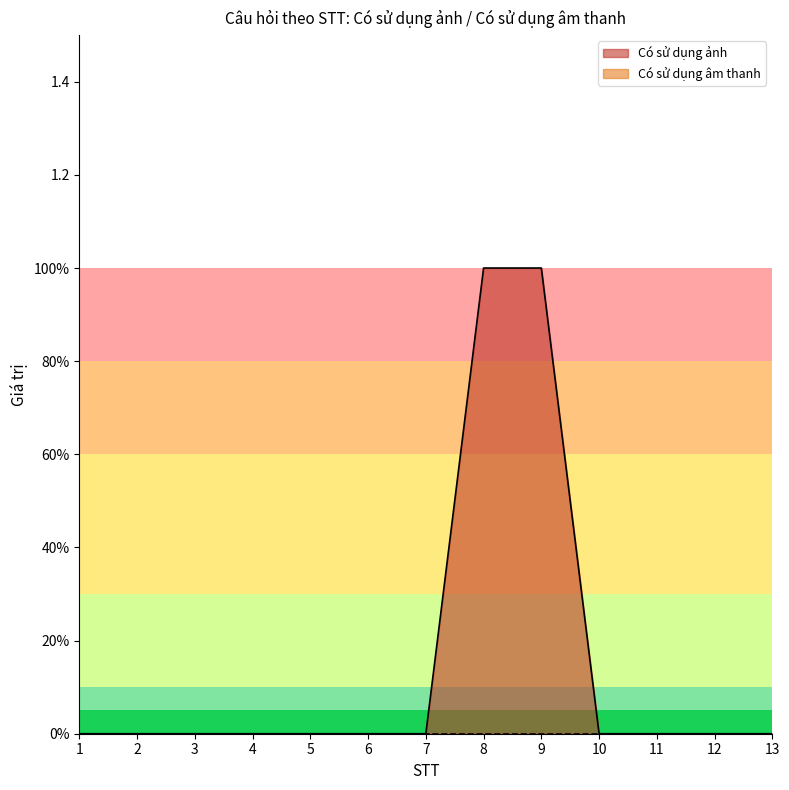

Does the chart display data point markers on the line(s)?

No